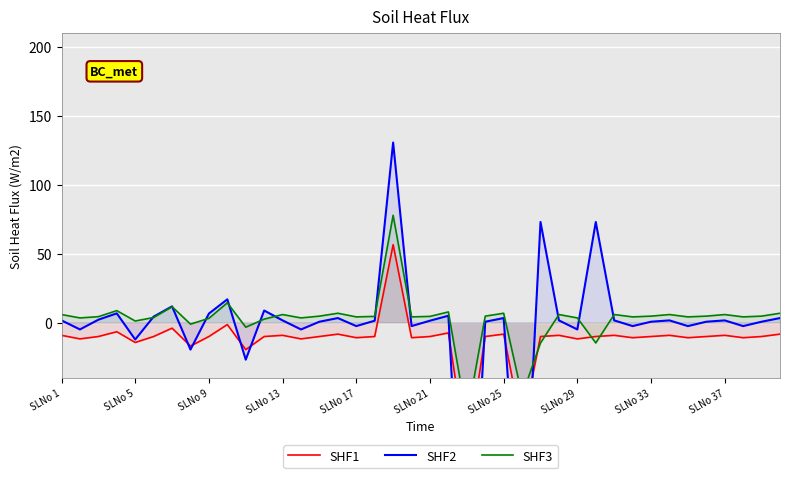

True or false: SHF1 and SHF2 cross at least once.

True